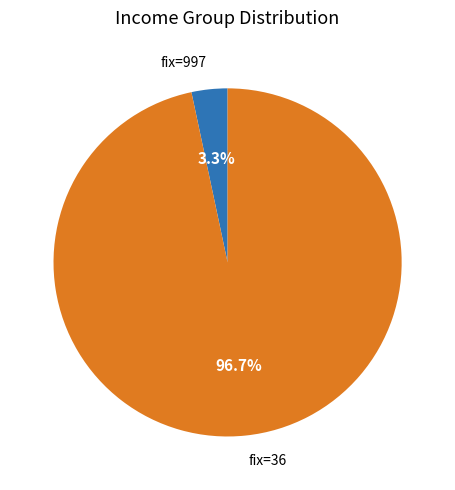

Does any single category account for the majority?

Yes